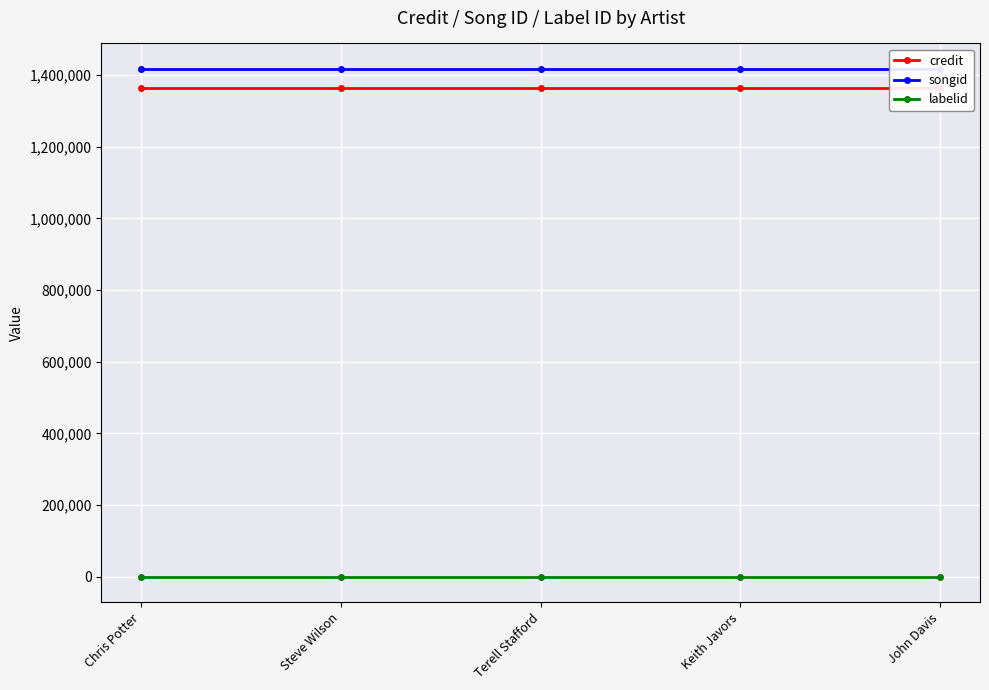

Which category has the lowest value in the labelid series?

Chris Potter